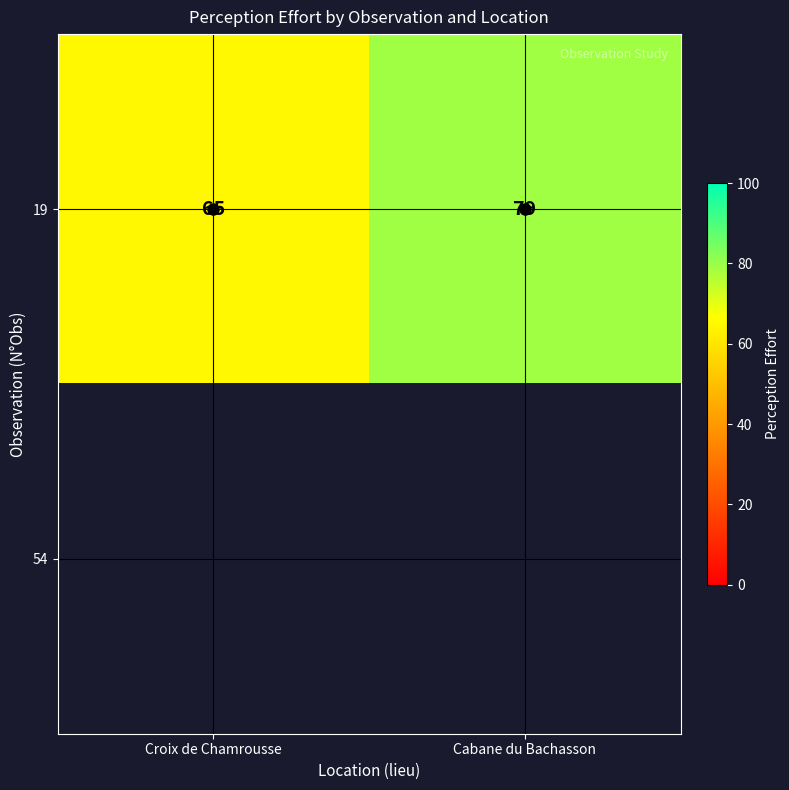

Between Croix de Chamrousse and Cabane du Bachasson, which is larger?

Cabane du Bachasson